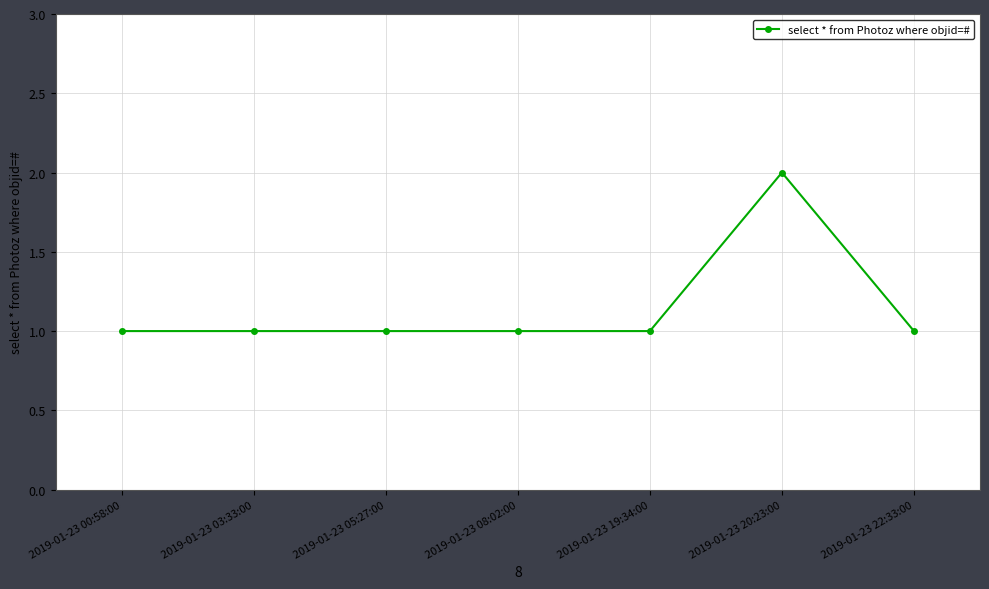

True or false: the data has more than 0 interior local peaks.

True